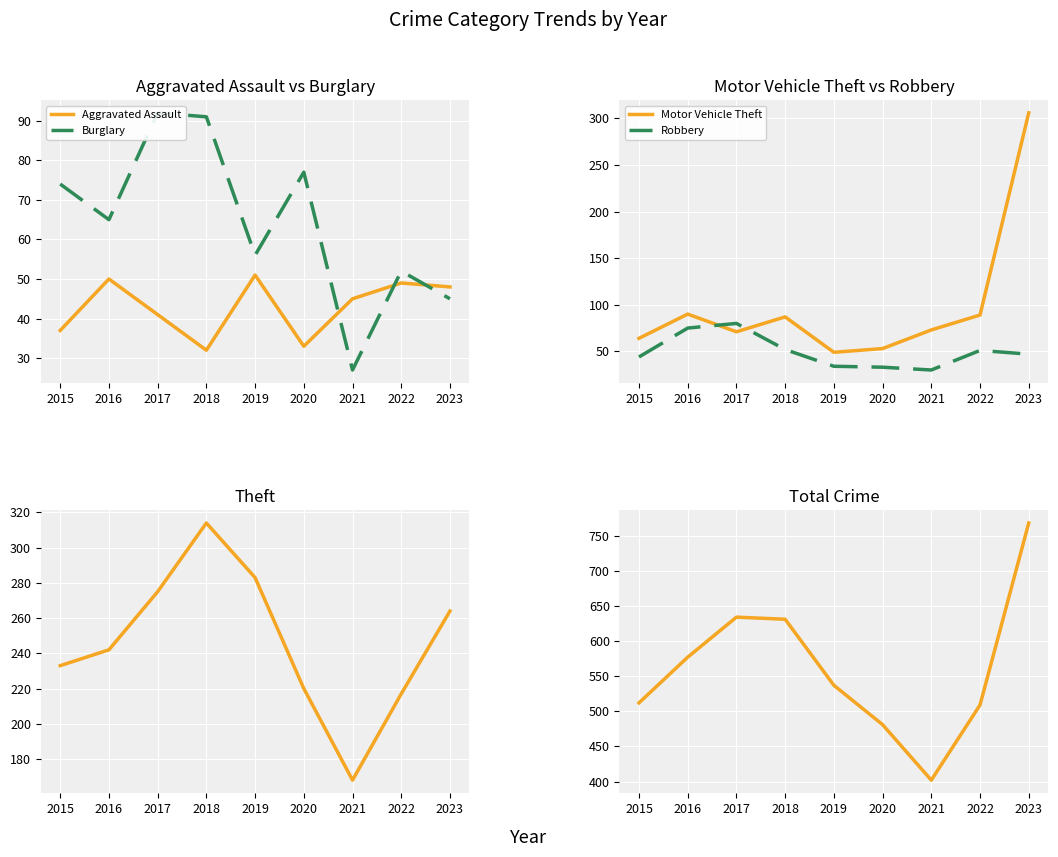

The Aggravated Assault series shows 37 at 2015. True or false?

True